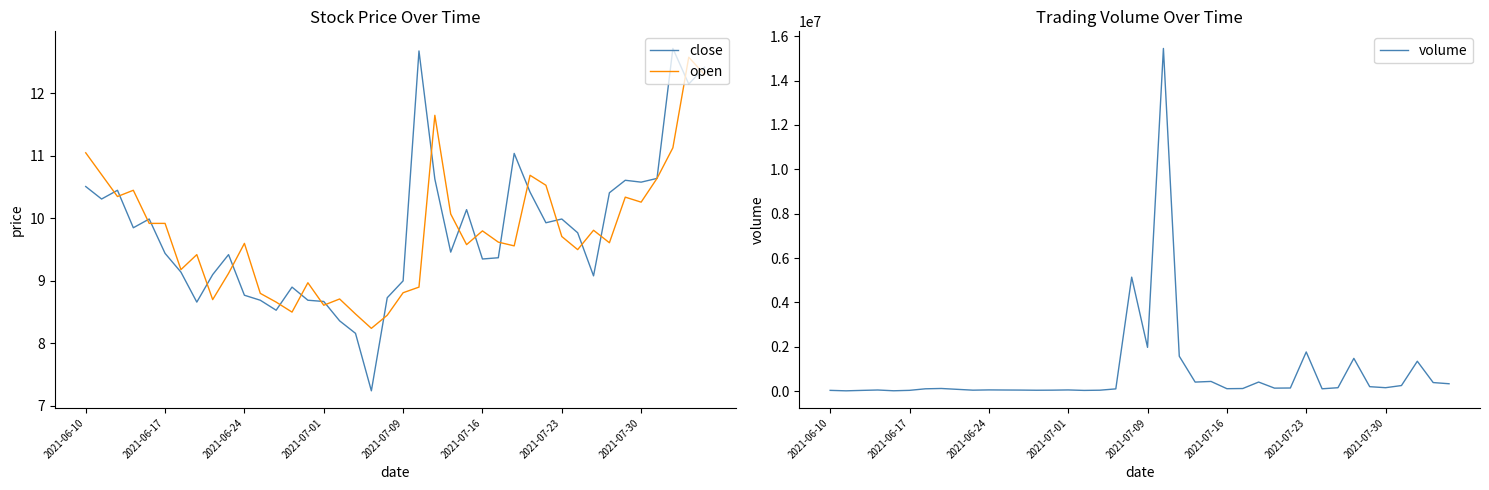

What is the sum of the open values at 2021-07-09 and 24?

19.5